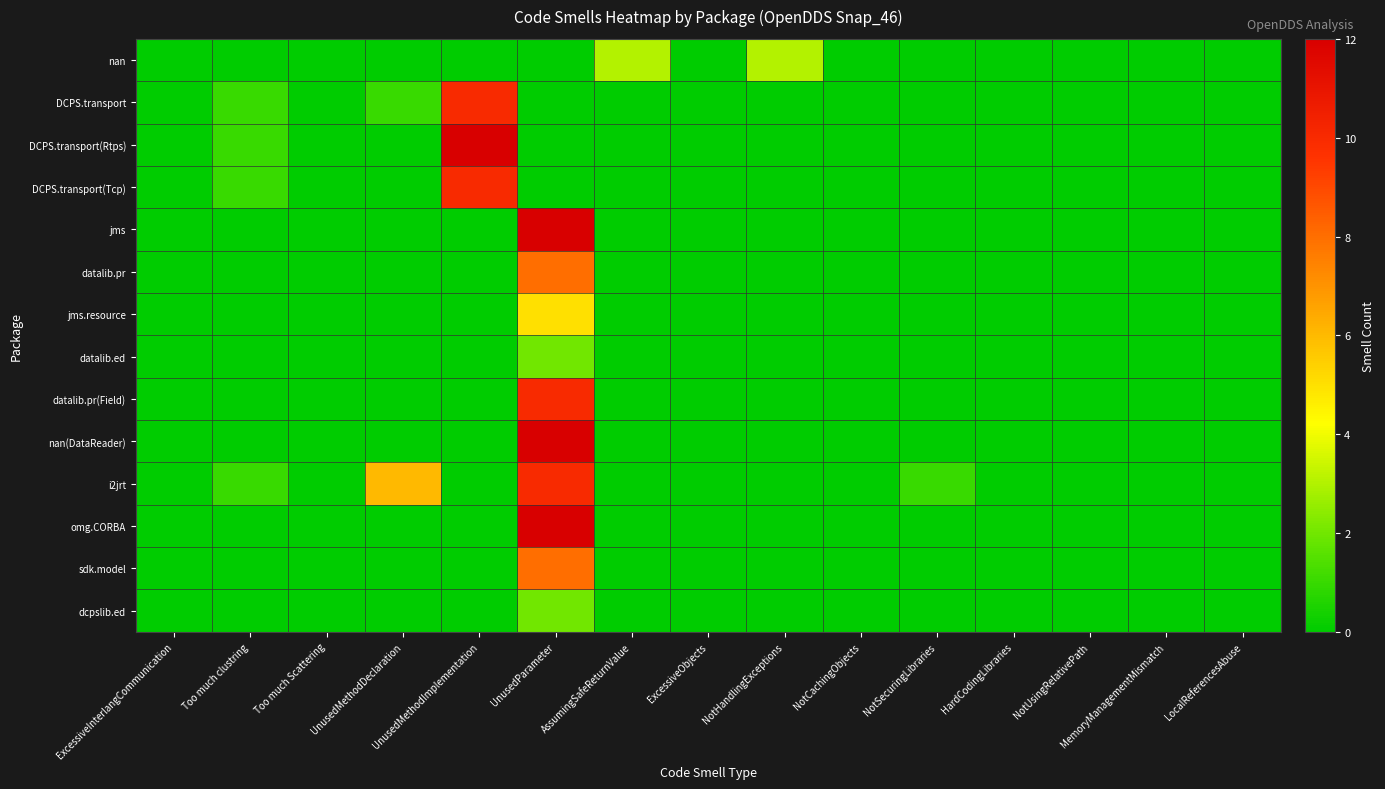

At how many categories does at least one series exceed 8?

2